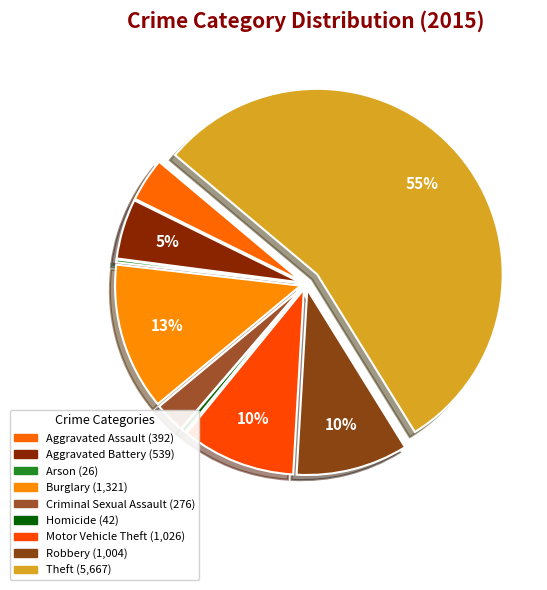

To the nearest percent, what is the combined percentage of Motor Vehicle Theft and Aggravated Battery?

15%